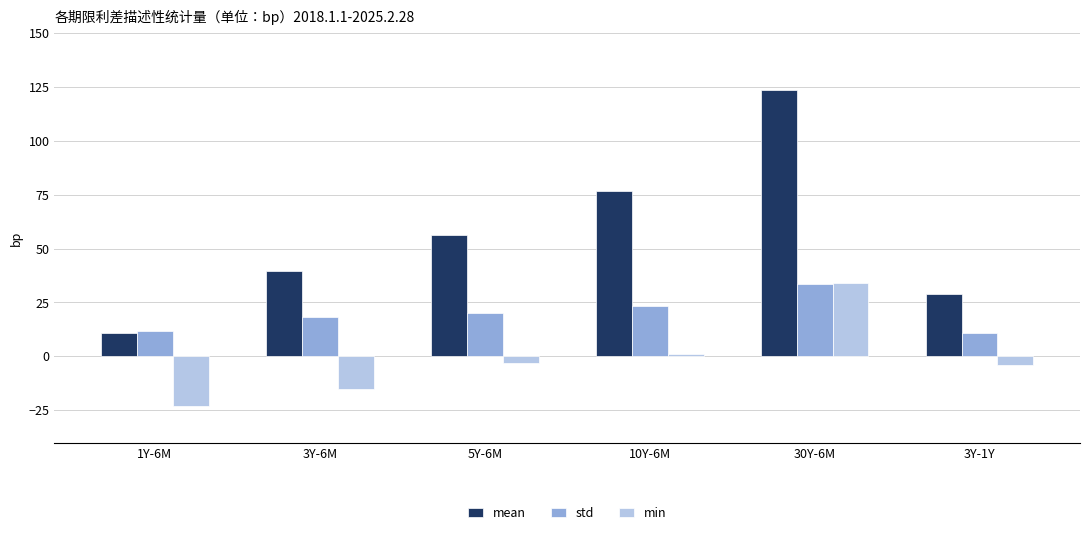

Which series has the largest range (max minus min)?

mean